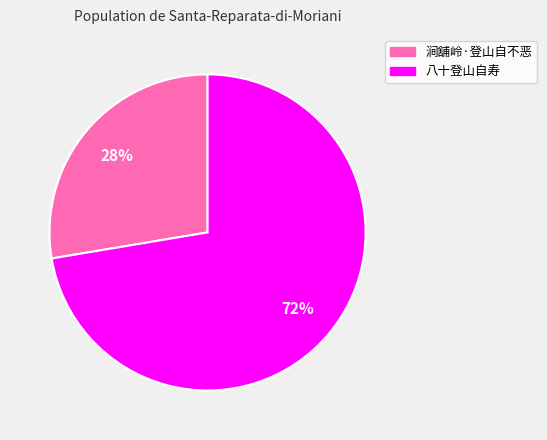

To the nearest percent, what is the combined percentage of 八十登山自寿 and 涧舖岭·登山自不恶?

100%